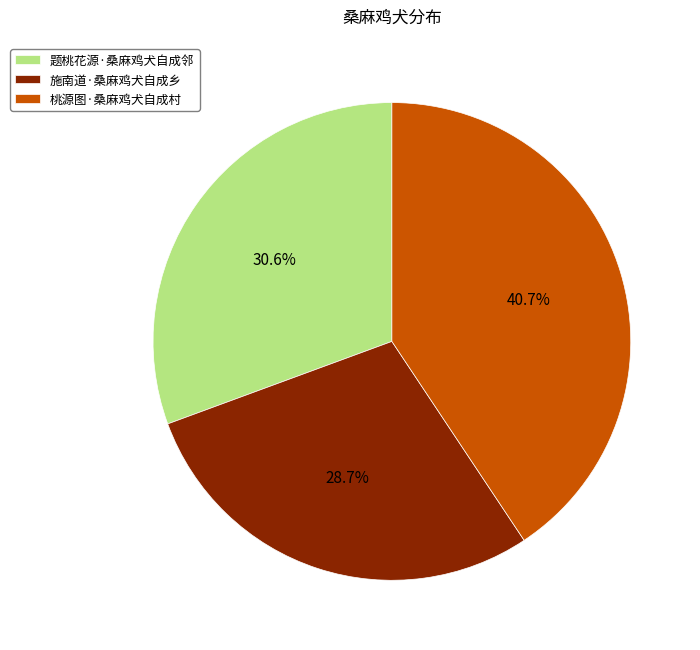

Is it true that 题桃花源·桑麻鸡犬自成邻 is 31% of the pie?

True